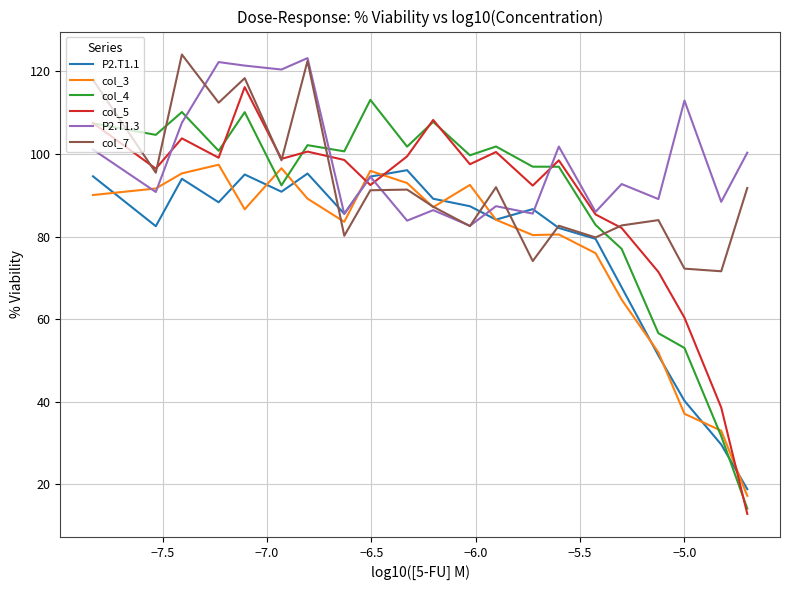

How many series are shown in this chart?

6